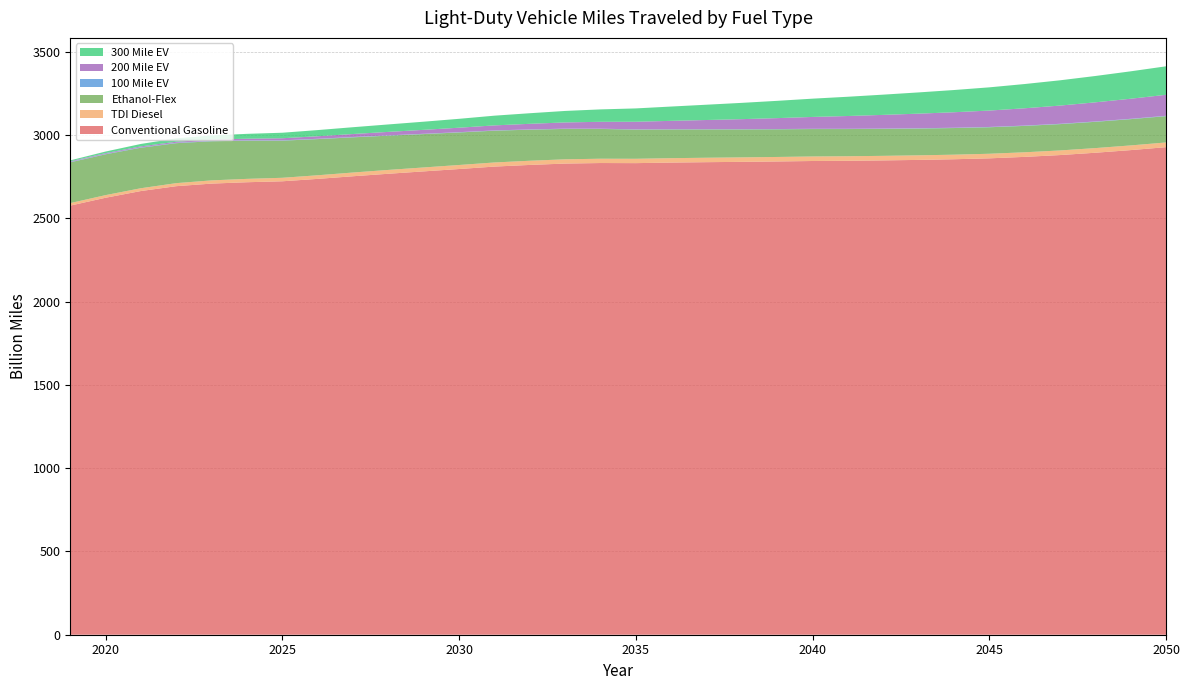

Reading right to left, extract all data points from this chart.

Conventional Gasoline: 2050=2927.8	2049=2910.2	2048=2894.3	2047=2880.4	2046=2869.5	2045=2860.7	2044=2855.3	2043=2851.3	2042=2848.3	2041=2846.0	2040=2844.7	2039=2842.0	2038=2839.7	2037=2837.7	2036=2835.3	2035=2831.9	2034=2832.6	2033=2829.3	2032=2821.1	2031=2811.2	2030=2796.6	2029=2782.4	2028=2768.2	2027=2753.2	2026=2737.4	2025=2722.9	2024=2717.3	2023=2709.0	2022=2693.6	2021=2664.5	2020=2624.1	2019=2576.9
TDI Diesel: 2050=28.3	2049=28.1	2048=27.9	2047=27.8	2046=27.6	2045=27.5	2044=27.5	2043=27.4	2042=27.4	2041=27.3	2040=27.2	2039=27.0	2038=26.8	2037=26.6	2036=26.4	2035=26.1	2034=25.9	2033=25.5	2032=25.1	2031=24.7	2030=24.2	2029=23.6	2028=23.1	2027=22.4	2026=21.7	2025=21.0	2024=20.2	2023=19.4	2022=18.2	2021=16.9	2020=15.8	2019=15.1
Ethanol-Flex: 2050=157.9	2049=157.8	2048=157.8	2047=158.0	2046=158.5	2045=159.1	2044=159.9	2043=160.9	2042=162.0	2041=163.3	2040=164.7	2039=166.2	2038=168.0	2037=170.1	2036=172.5	2035=175.4	2034=178.9	2033=182.6	2032=186.6	2031=190.9	2030=195.4	2029=200.3	2028=205.7	2027=211.3	2026=217.1	2025=223.0	2024=229.3	2023=235.1	2022=239.9	2021=243.2	2020=245.1	2019=244.8
100 Mile EV: 2050=2.1	2049=2.1	2048=2.0	2047=2.0	2046=1.9	2045=1.8	2044=1.8	2043=1.7	2042=1.7	2041=1.6	2040=1.5	2039=1.5	2038=1.5	2037=1.4	2036=1.4	2035=1.4	2034=1.4	2033=1.5	2032=1.5	2031=1.6	2030=1.7	2029=1.8	2028=1.8	2027=1.9	2026=2.0	2025=2.1	2024=2.2	2023=2.3	2022=2.4	2021=2.4	2020=2.4	2019=2.4
200 Mile EV: 2050=126.1	2049=120.5	2048=114.9	2047=109.3	2046=103.9	2045=98.4	2044=93.0	2043=87.7	2042=82.2	2041=76.7	2040=71.1	2039=65.5	2038=60.2	2037=55.0	2036=50.2	2035=45.6	2034=41.4	2033=37.4	2032=33.7	2031=30.1	2030=26.8	2029=23.7	2028=20.8	2027=18.0	2026=15.1	2025=12.3	2024=9.6	2023=7.8	2022=6.5	2021=5.5	2020=4.5	2019=3.7
300 Mile EV: 2050=171.1	2049=164.6	2048=158.2	2047=151.8	2046=145.6	2045=139.4	2044=133.5	2043=127.5	2042=121.6	2041=115.7	2040=109.8	2039=103.8	2038=97.9	2037=91.9	2036=86.0	2035=80.1	2034=74.5	2033=69.0	2032=63.6	2031=58.4	2030=53.4	2029=48.9	2028=44.8	2027=40.9	2026=37.0	2025=33.2	2024=29.2	2023=24.8	2022=20.0	2021=14.8	2020=9.5	2019=5.6